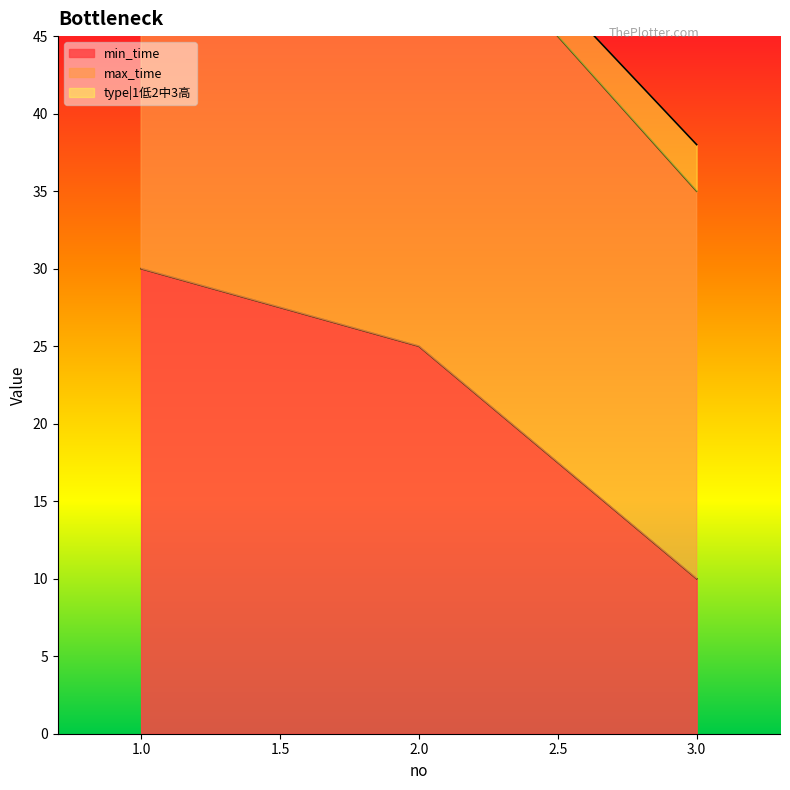

Which series has the largest range (max minus min)?

type|1低2中3高